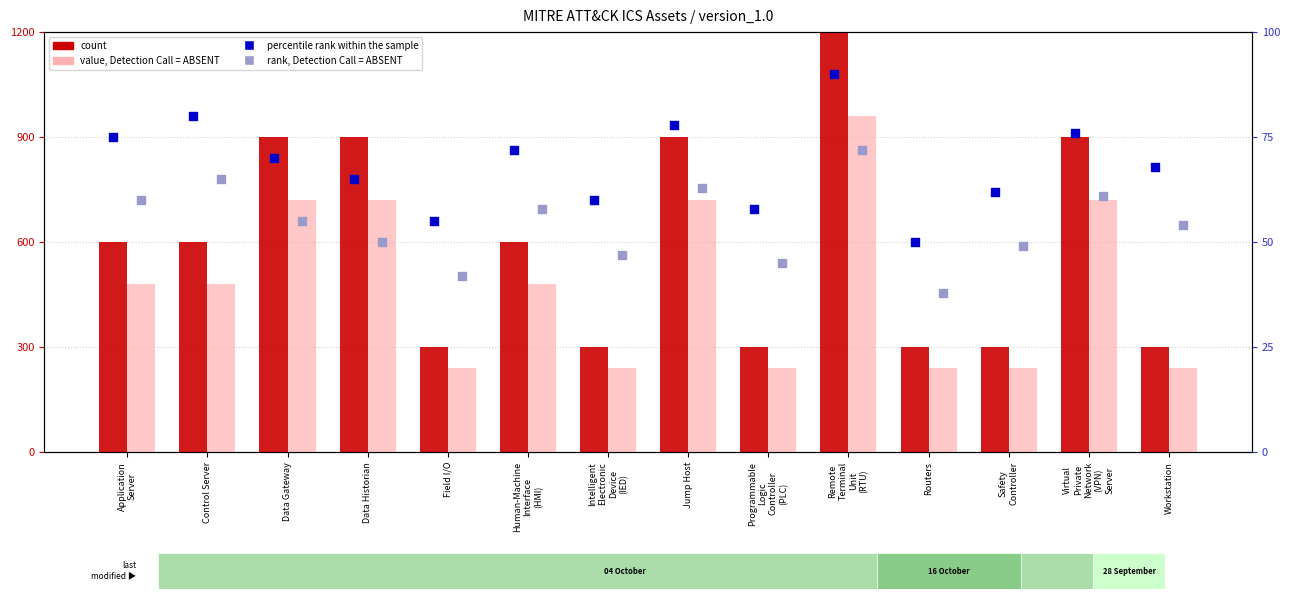

What are all the series names shown in the legend?

count, value, Detection Call = ABSENT, percentile rank within the sample, rank, Detection Call = ABSENT